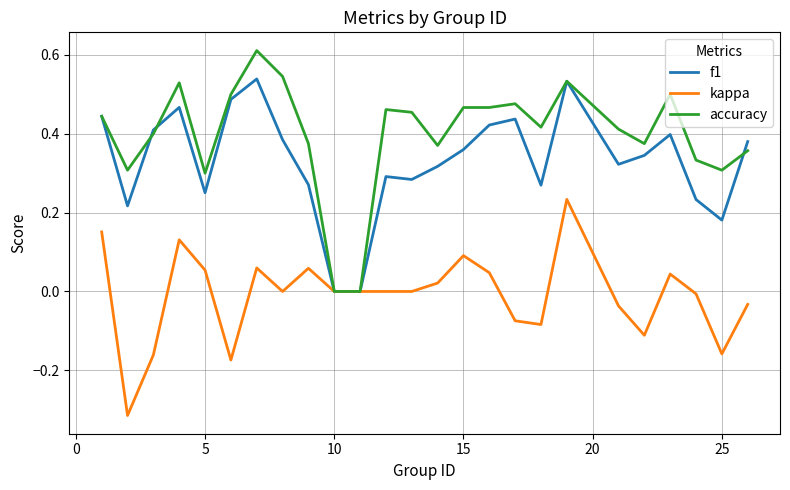

Which series has the widest spread of values?

accuracy